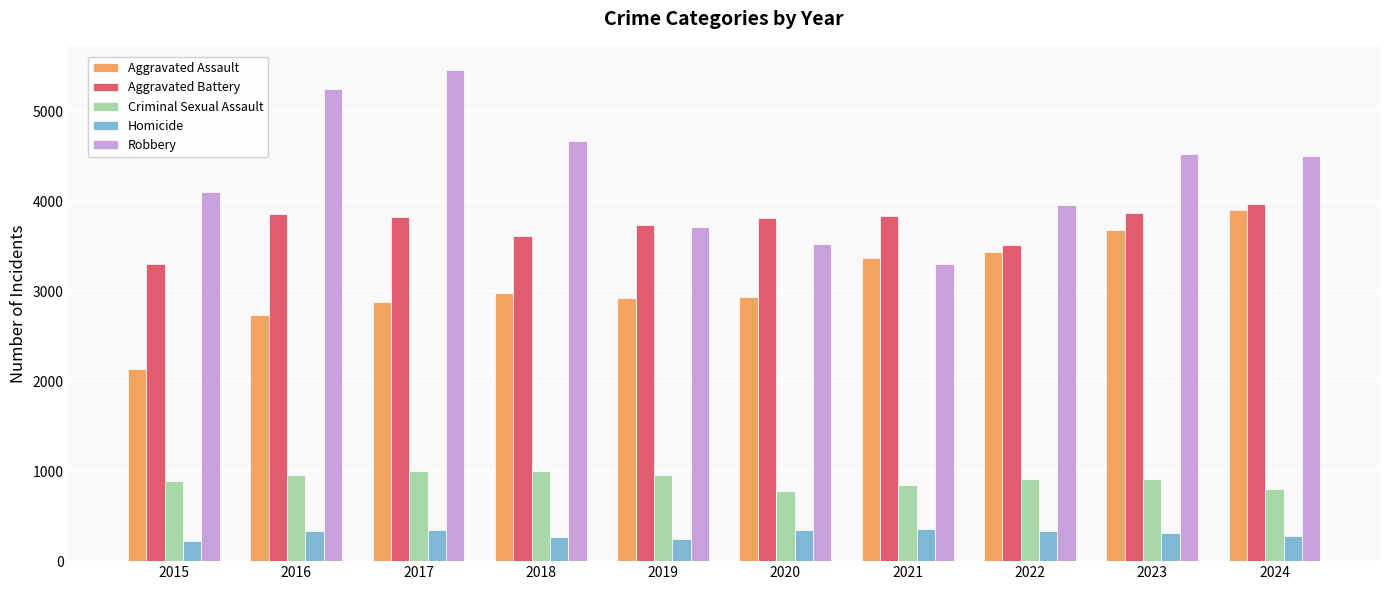

What is the lowest value of the Robbery series?

3303